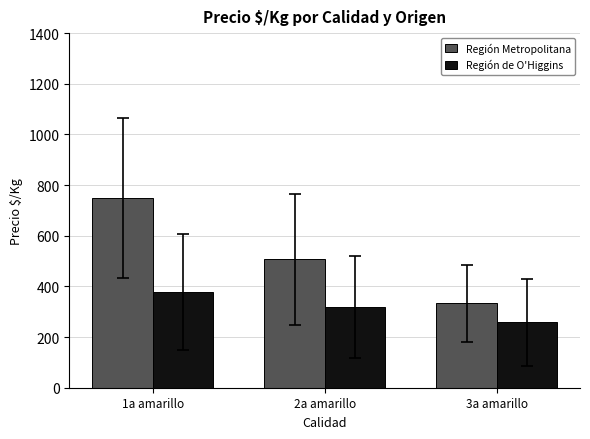

Which label corresponds to the largest value in the chart?

1a amarillo